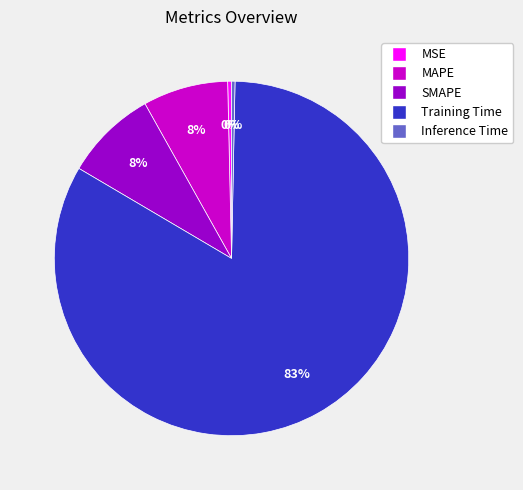

Which category has the biggest portion of the pie?

Training Time